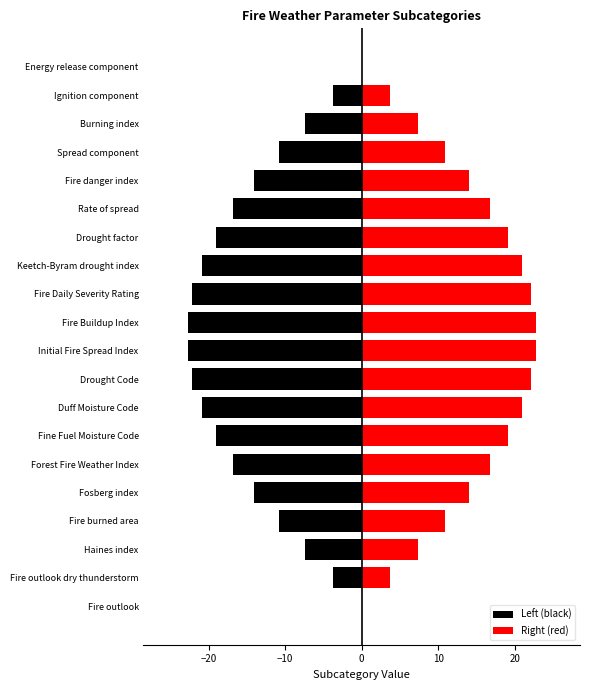

How many values in the Left (black) series are below -14?

12